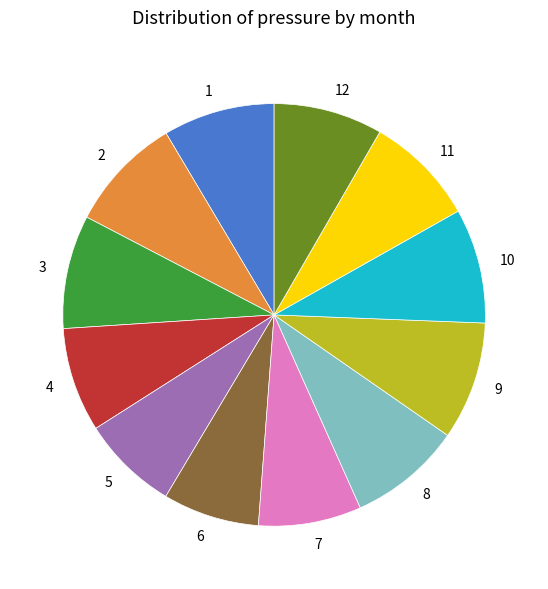

The 11 slice represents 8% of the pie. True or false?

True